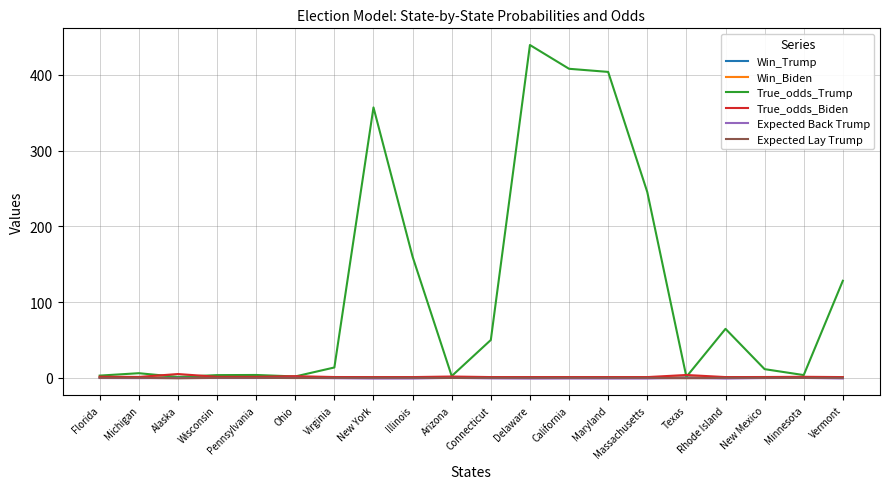

At how many categories does at least one series exceed 413?

1